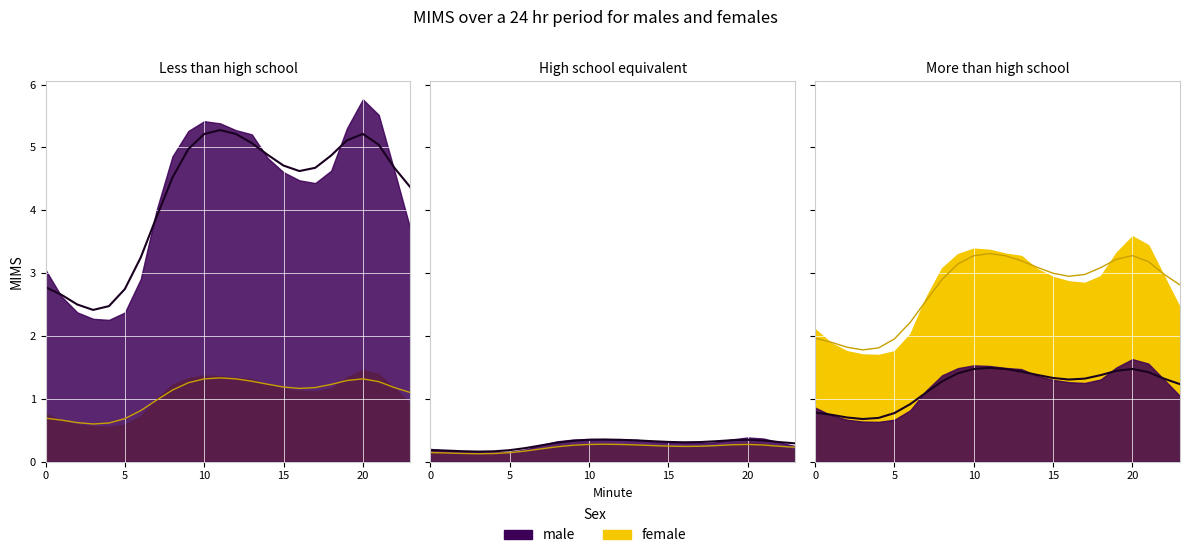

What is the minimum value for 3?

0.1